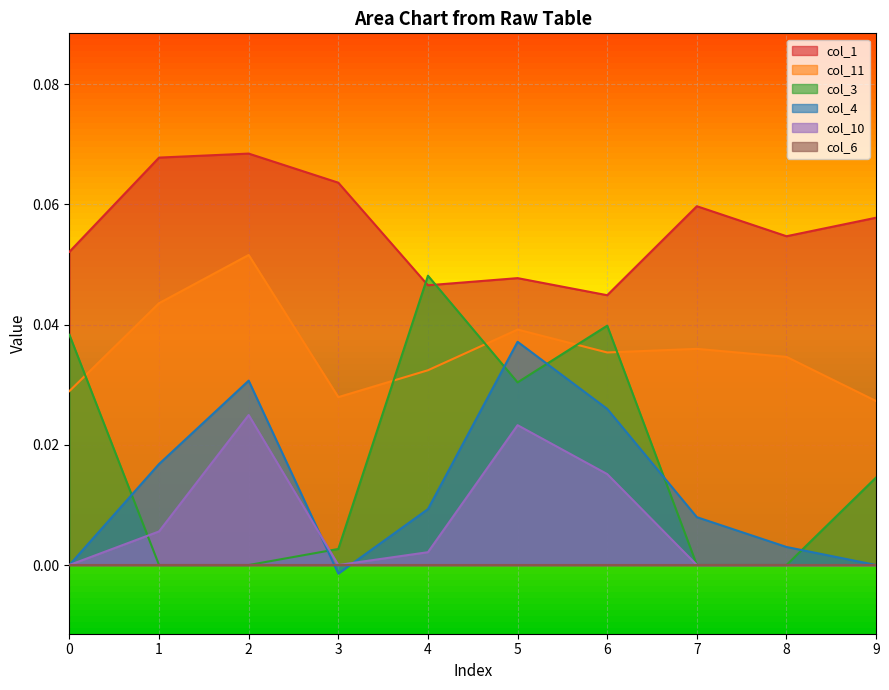

Between 2 and 8, which series saw the biggest shift?

col_4